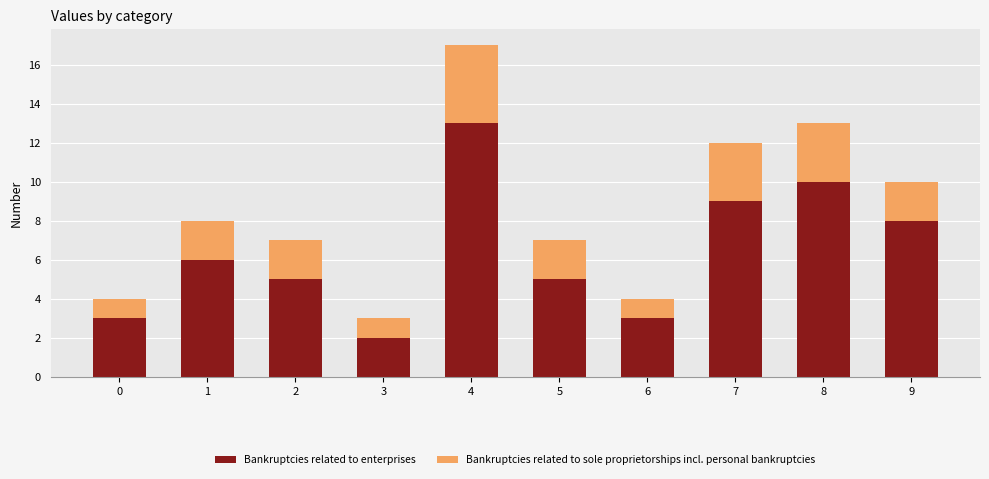

What is the difference between the maximum and second lowest values in the Bankruptcies related to enterprises series?

10